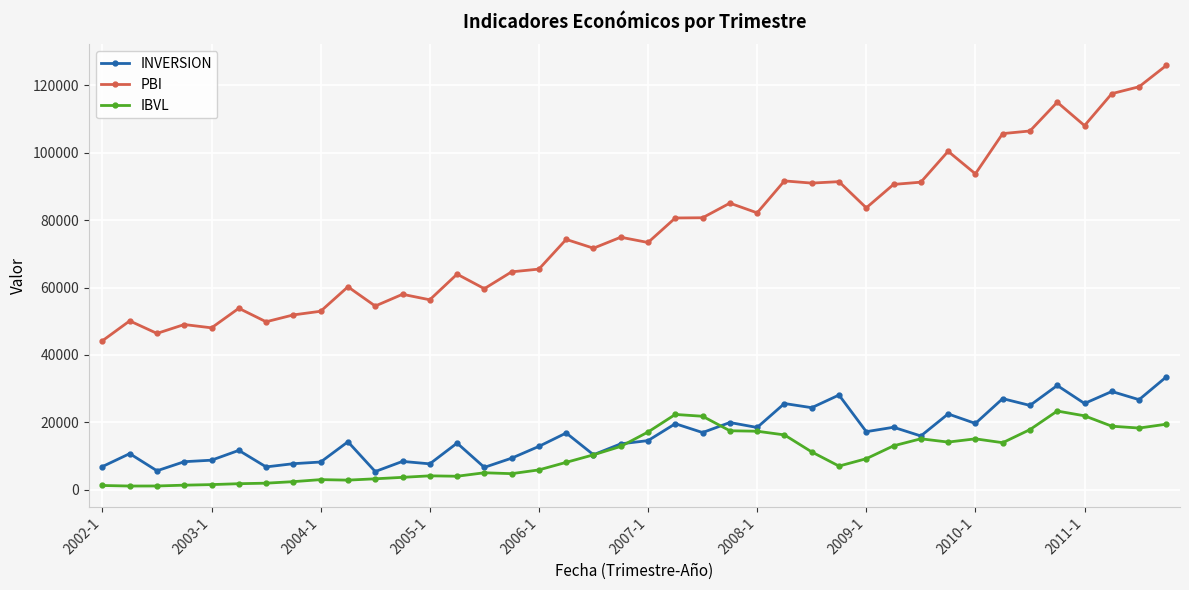

Which series has the largest total across all categories?

PBI